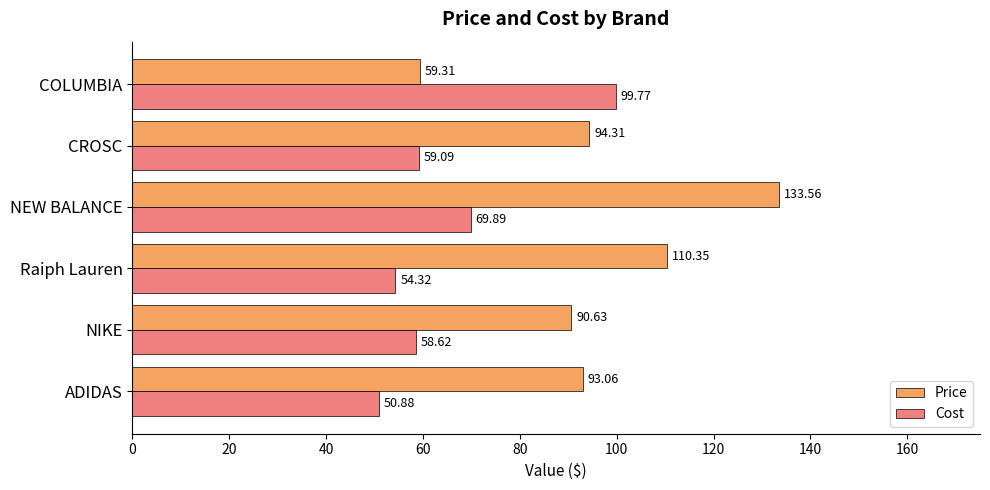

Where is Price nearest to the value 96?

CROSC